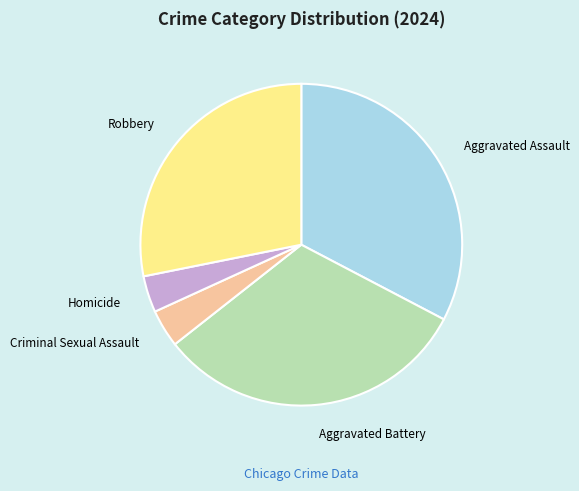

How many segments does this pie chart have?

5